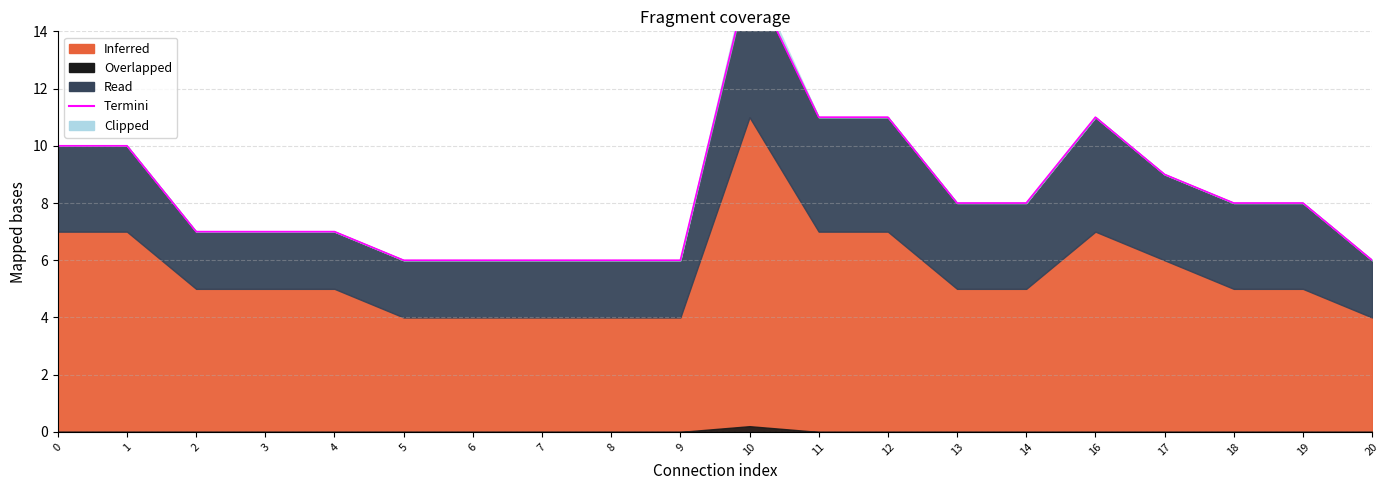

What is the sum of the values at 3 and 9?

13